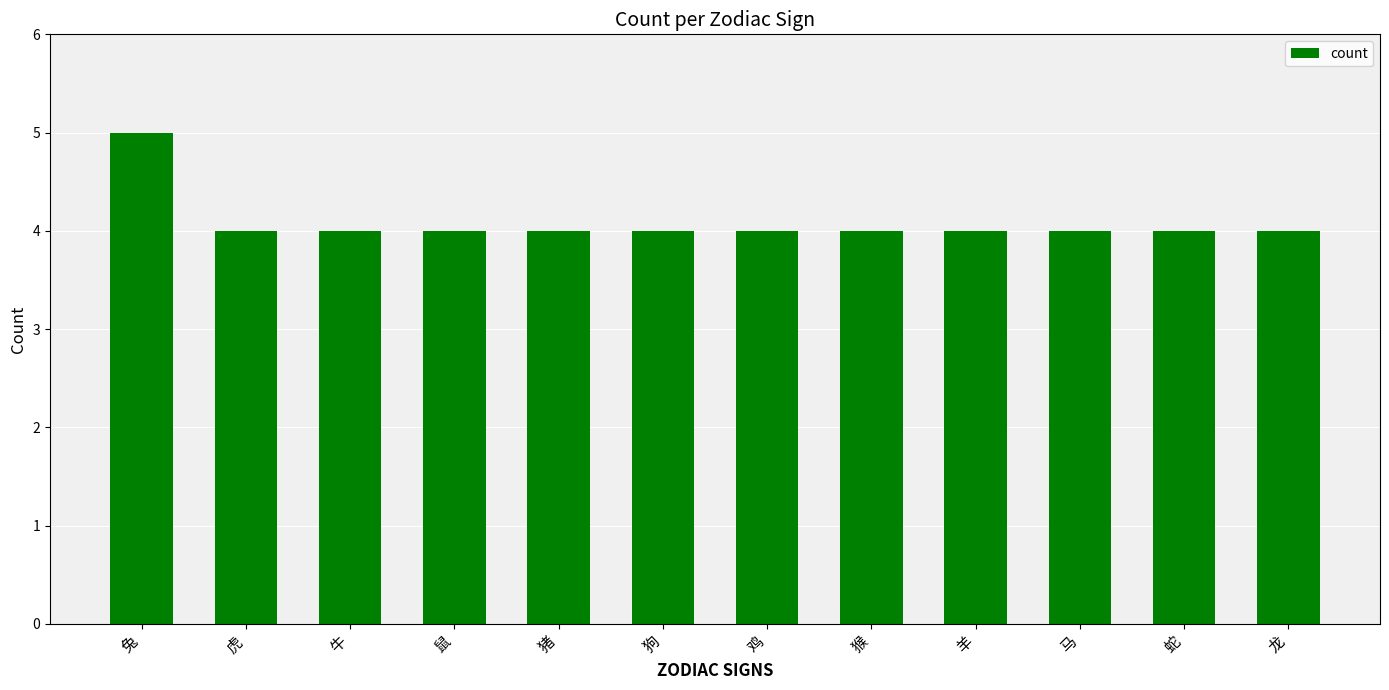

Approximately how many times larger is the value at 虎 compared to 马?

1.0